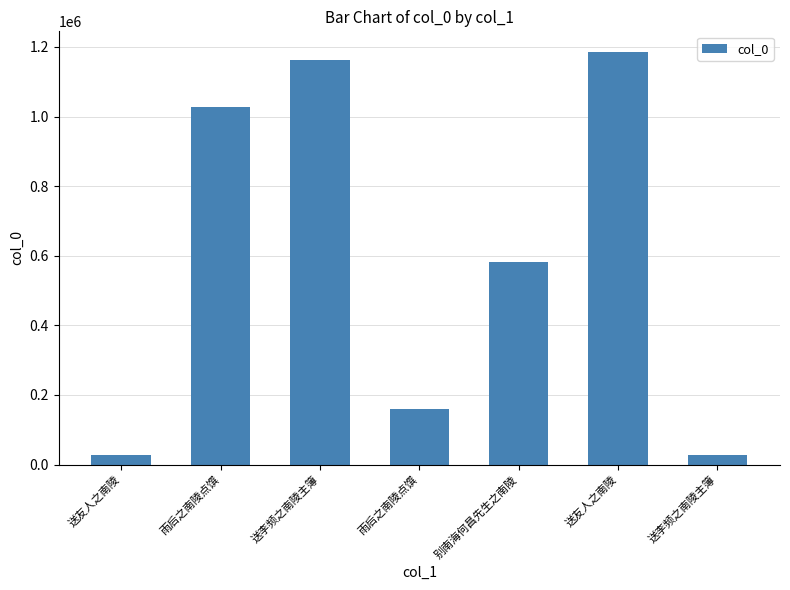

How many series are shown in this chart?

1